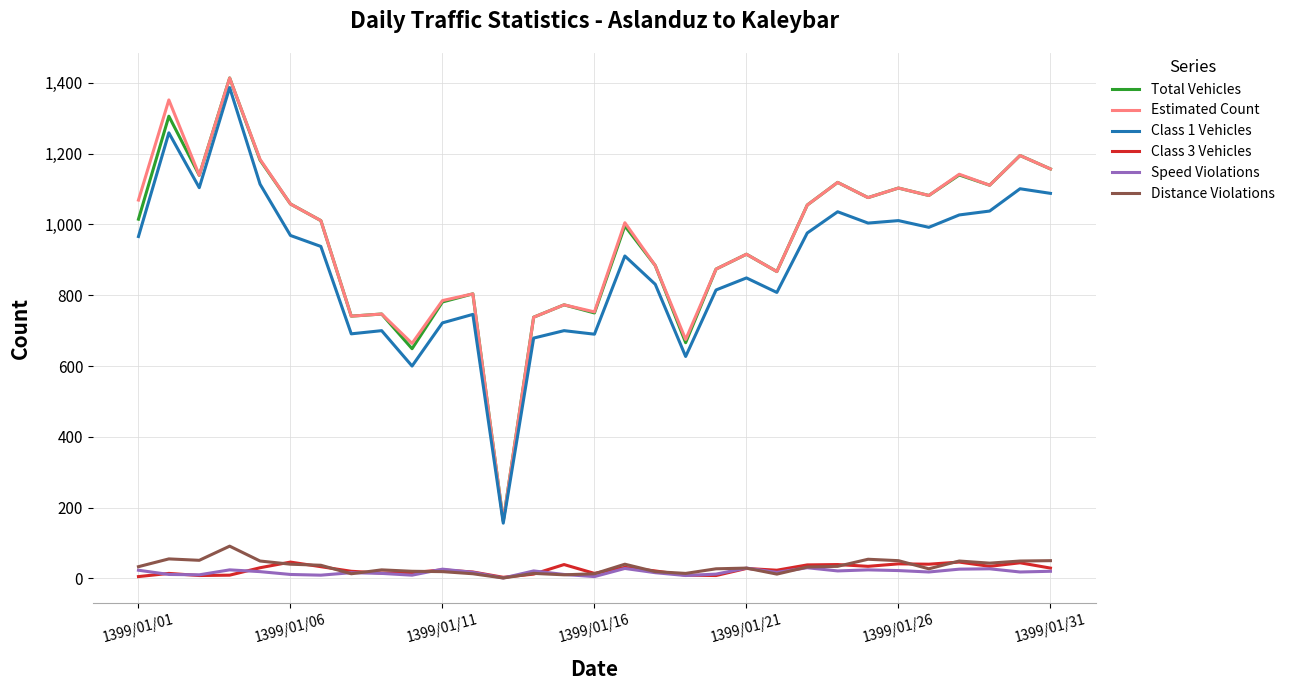

What is the maximum value shown in the chart?

1414